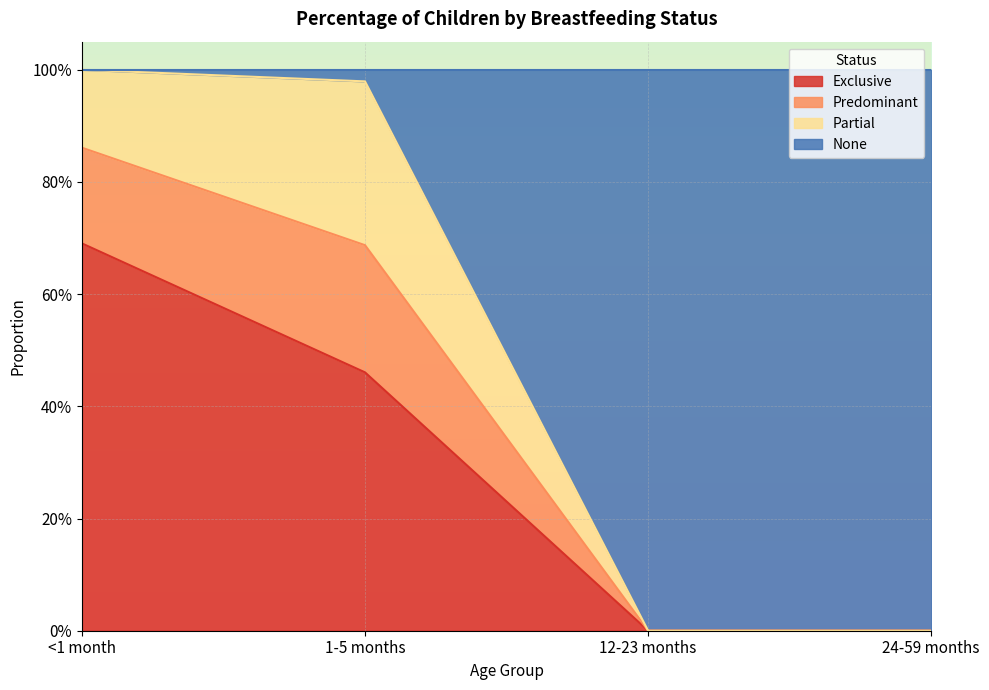

How many values in the Exclusive series exceed 0?

2